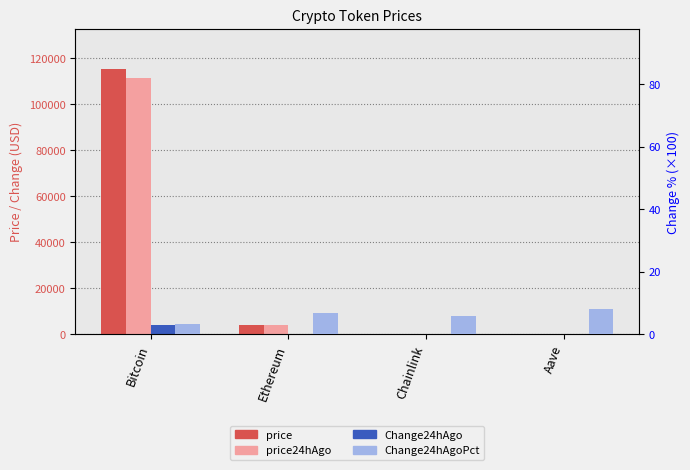

What are all the series names shown in the legend?

price, price24hAgo, Change24hAgo, Change24hAgoPct